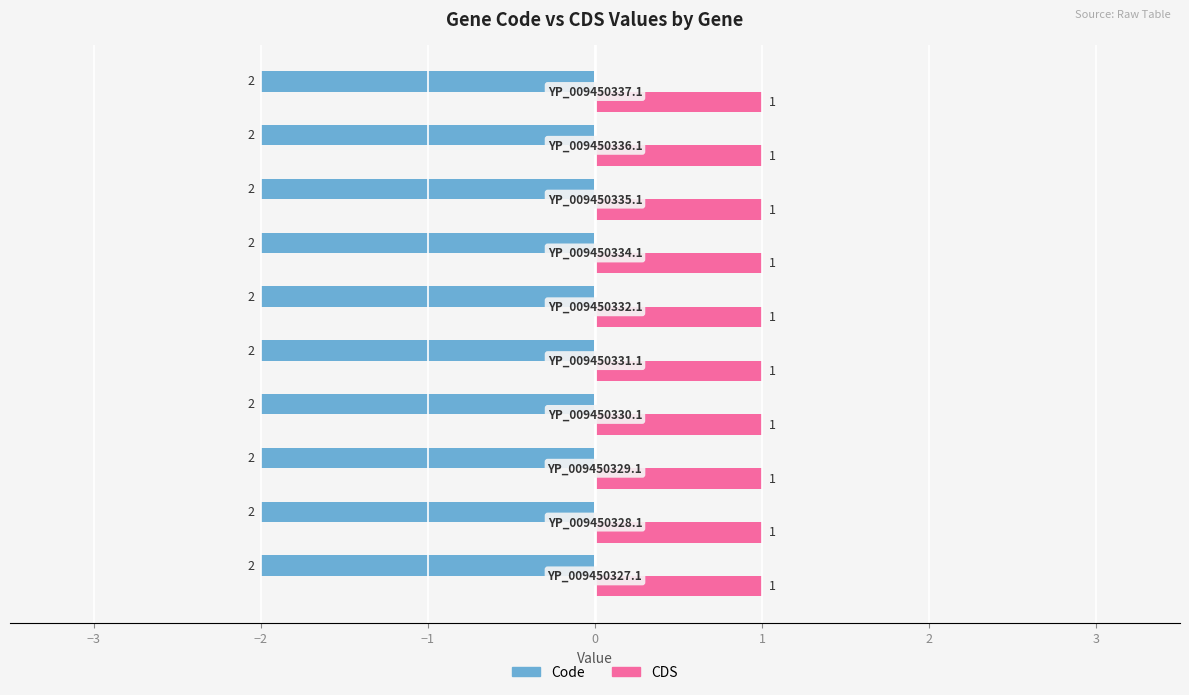

Which series has the largest total across all categories?

CDS